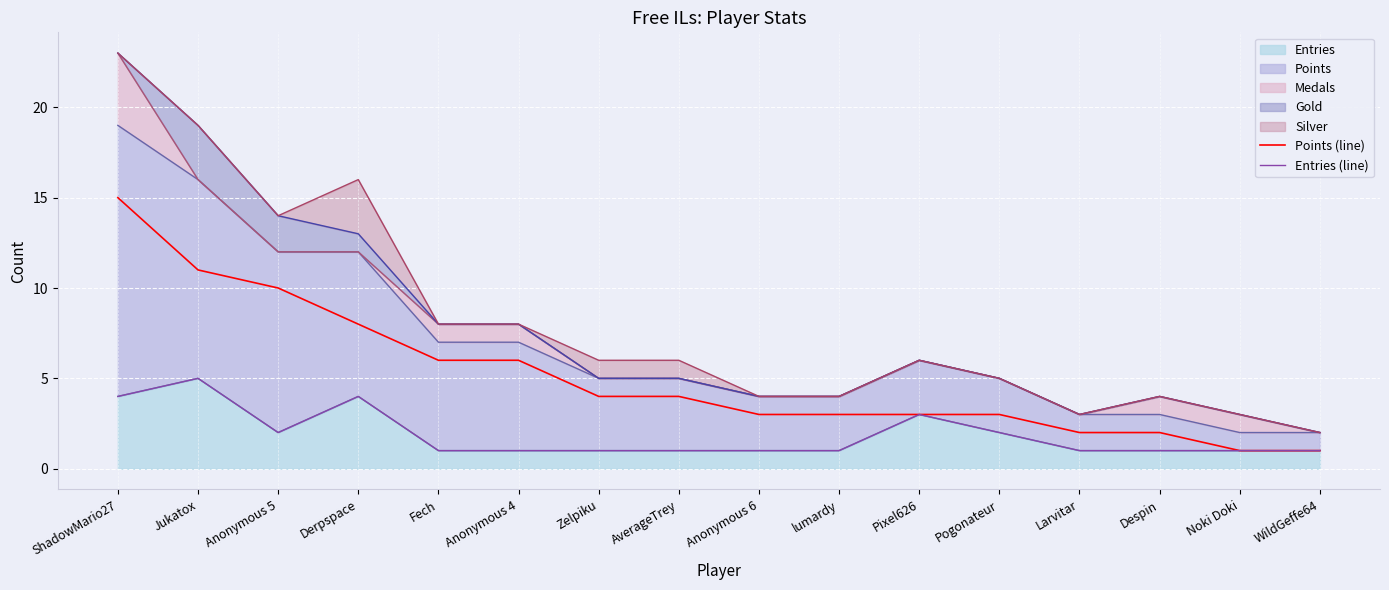

At which category does the chart reach its peak across all series?

ShadowMario27